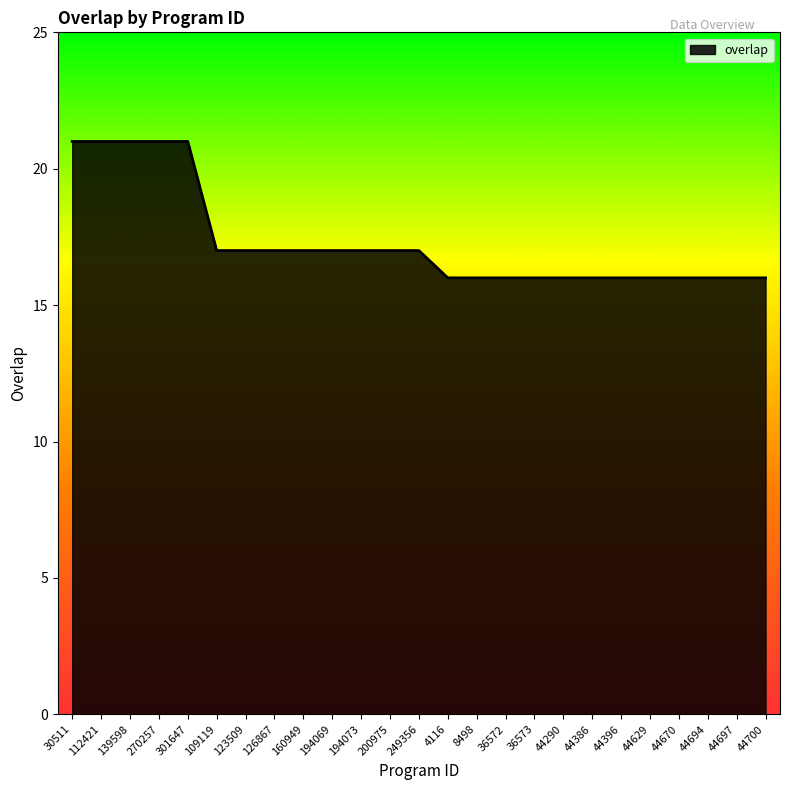

What is the greatest value displayed?

21